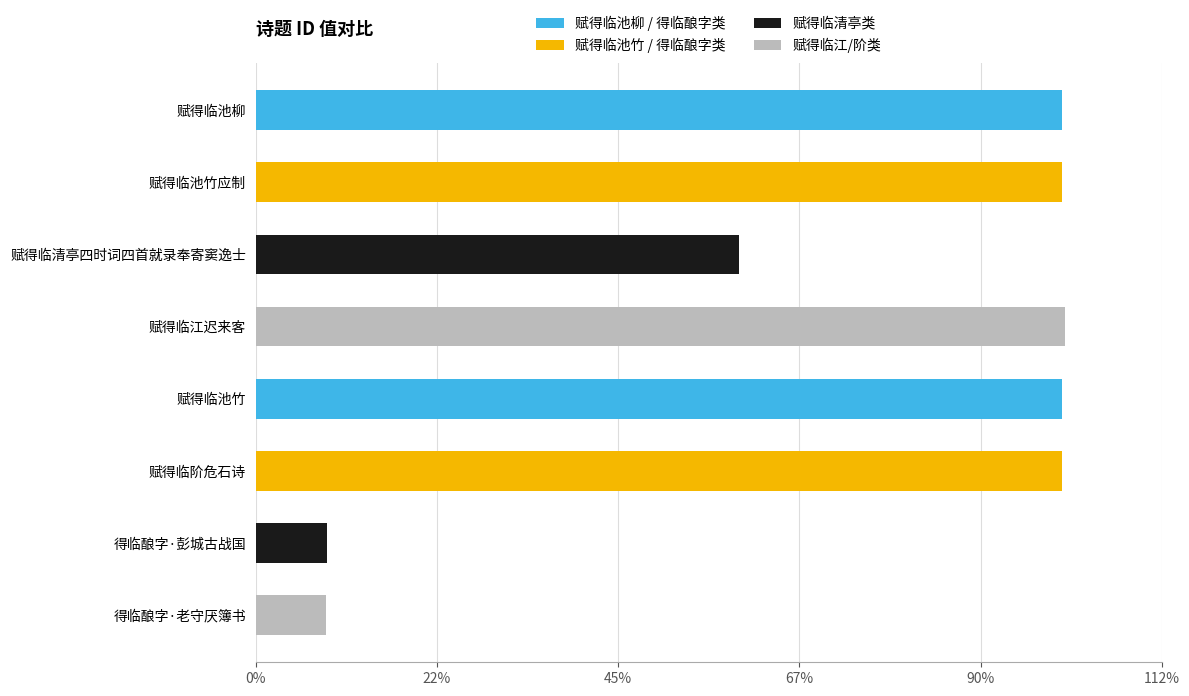

Does the chart contain stacked bars?

No